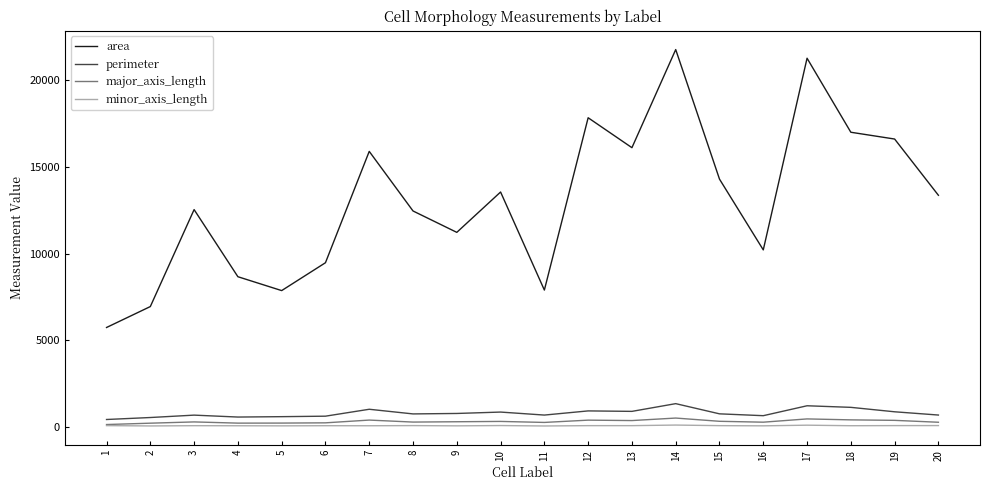

Does the chart display data point markers on the line(s)?

No